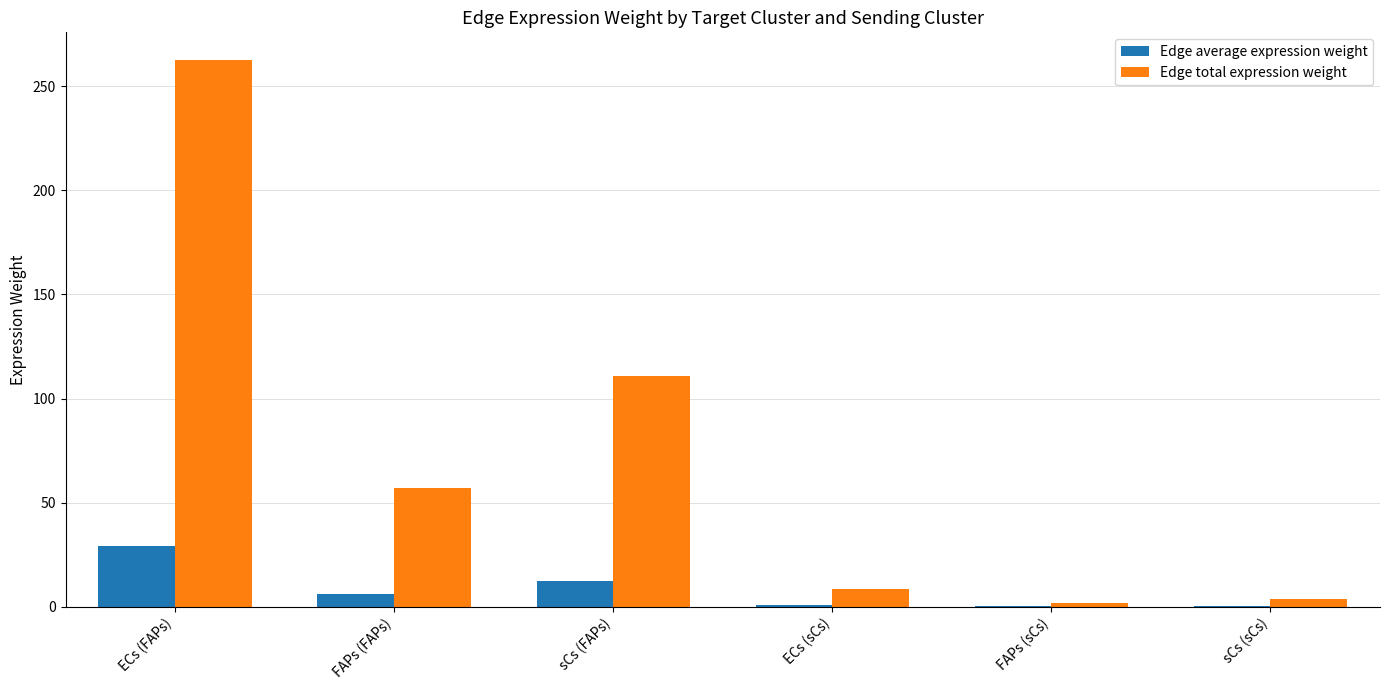

Which label corresponds to the largest value in the chart?

ECs (FAPs)